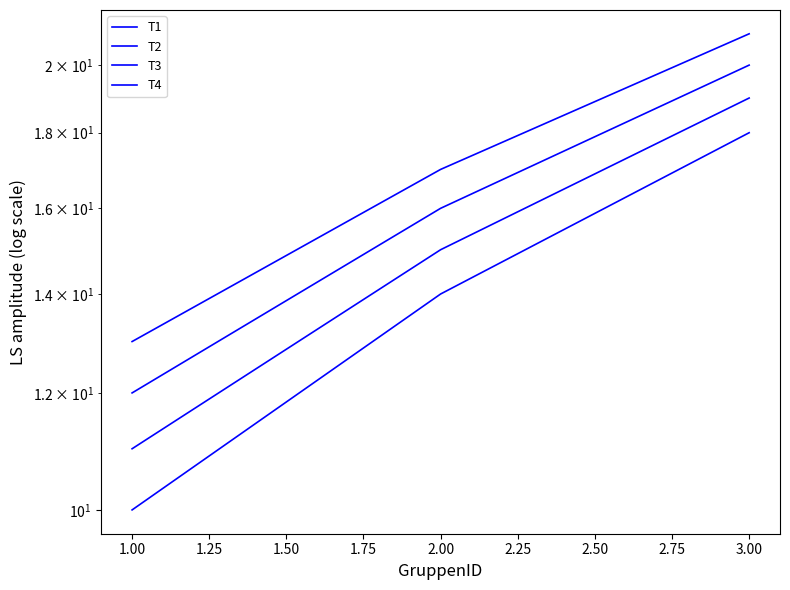

Reading right to left, what are all the values shown in this chart?

T1: 18	14	10
T2: 19	15	11
T3: 20	16	12
T4: 21	17	13